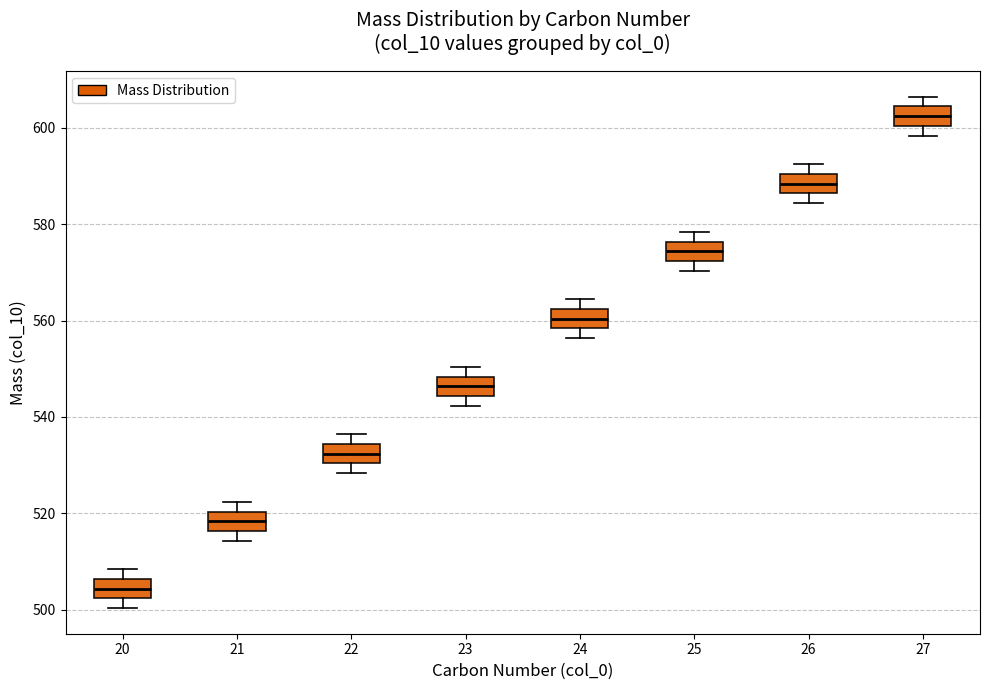

Reading left to right, read every box against the y-axis: the position of its median line, the range the box covers, and the ends of its whiskers. The values are not printed on the chart, so give them approximately, as read against the axis.

20: median 504, box 502 to 506, whiskers 500 to 508
21: median 518, box 516 to 520, whiskers 514 to 522
22: median 532, box 530 to 534, whiskers 528 to 536
23: median 546, box 544 to 548, whiskers 542 to 550
24: median 560, box 558 to 562, whiskers 556 to 564
25: median 574, box 572 to 576, whiskers 570 to 578
26: median 588, box 586 to 590, whiskers 584 to 592
27: median 602, box 600 to 604, whiskers 598 to 606